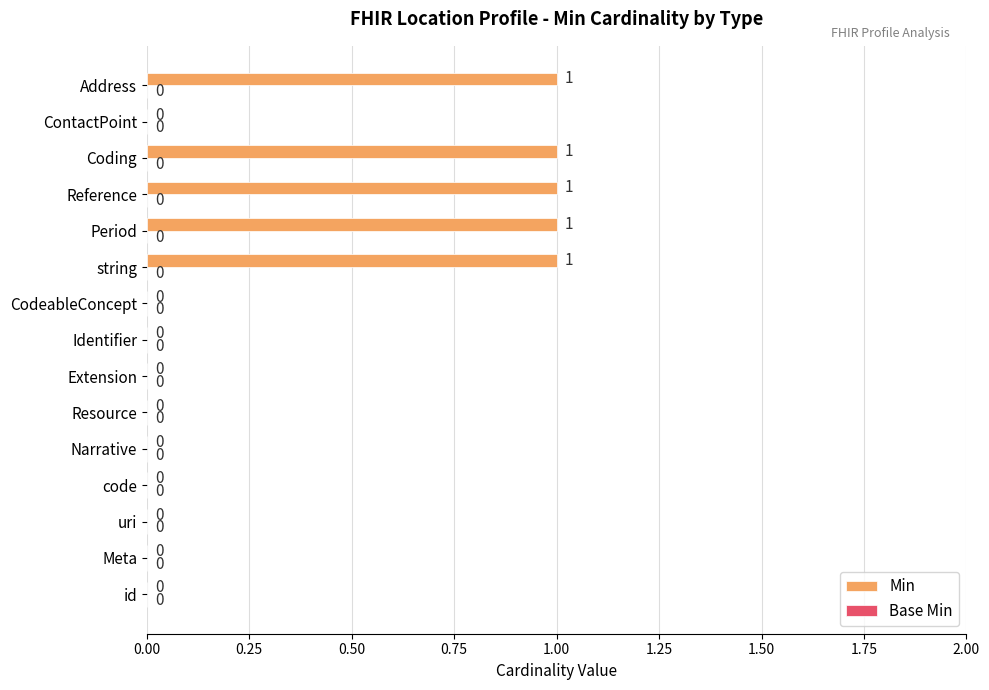

Reading top to bottom, list all the values displayed in this chart.

Address=1	ContactPoint=0	Coding=1	Reference=1	Period=1	string=1	CodeableConcept=0	Identifier=0	Extension=0	Resource=0	Narrative=0	code=0	uri=0	Meta=0	id=0